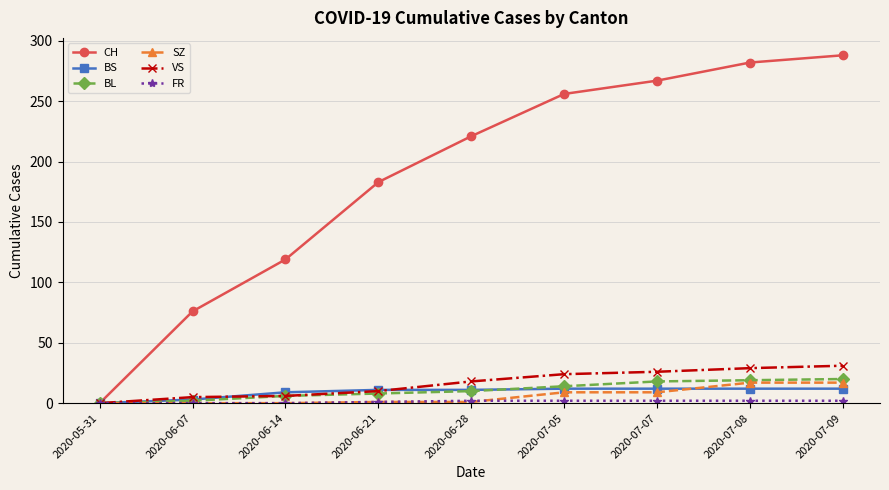

How many lines are shown in the chart?

6